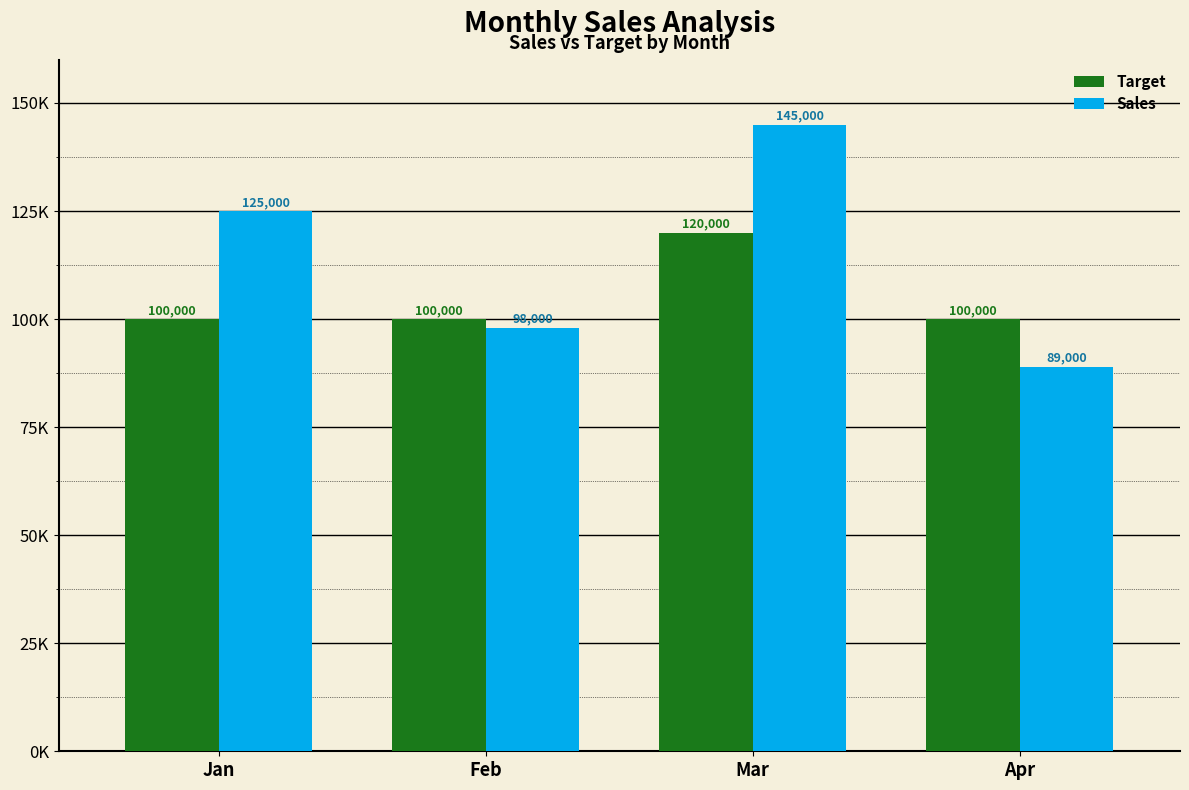

At which category is the sum across all series the highest?

Mar